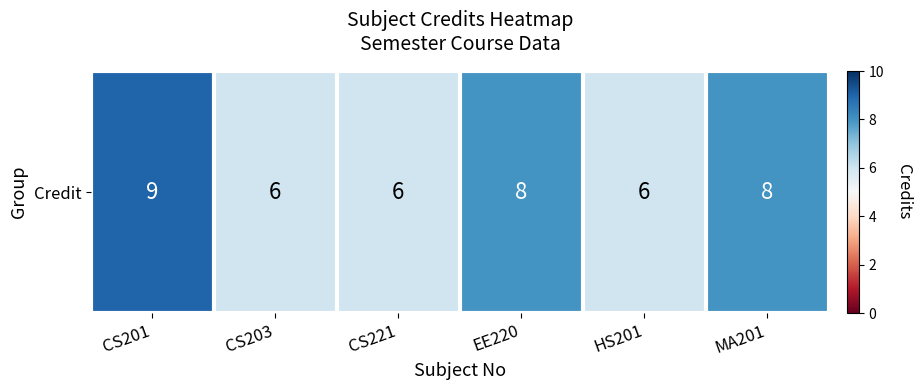

Which has a higher value, MA201 or CS201?

CS201